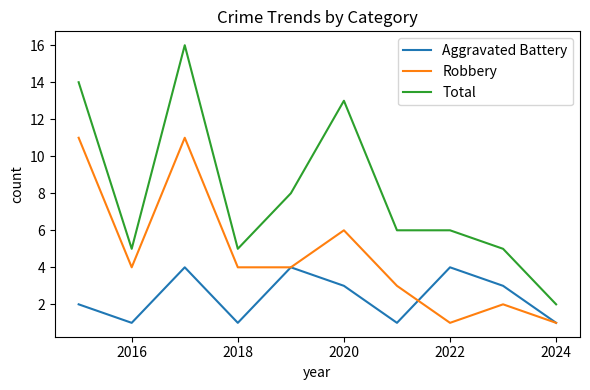

What is the maximum value shown in the chart?

16